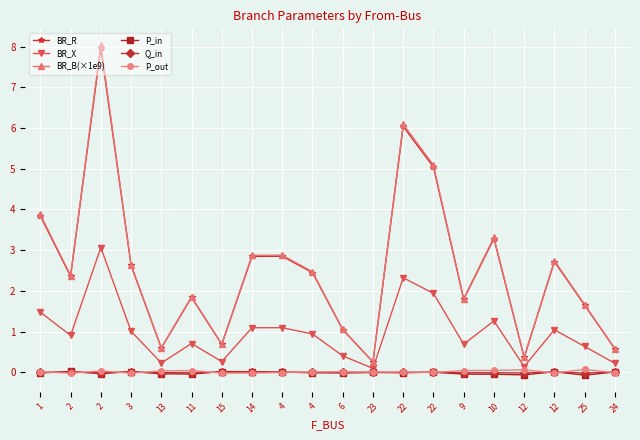

Reading right to left, what are all the values shown in this chart?

BR_R: 0.6	1.7	2.7	0.4	3.3	1.8	5.0	6.0	0.3	1.0	2.4	2.9	2.8	0.7	1.8	0.6	2.6	8.0	2.4	3.8
BR_X: 0.2	0.6	1.0	0.1	1.3	0.7	1.9	2.3	0.1	0.4	0.9	1.1	1.1	0.3	0.7	0.2	1.0	3.1	0.9	1.5
BR_B(×1e9): 0.6	1.7	2.7	0.4	3.3	1.8	5.1	6.1	0.3	1.1	2.5	2.9	2.9	0.7	1.9	0.6	2.6	8.0	2.4	3.9
P_in: 0.0	-0.1	0.0	-0.1	-0.0	-0.0	0.0	-0.0	-0.0	-0.0	-0.0	0.0	0.0	0.0	-0.0	-0.0	0.0	-0.0	0.0	-0.0
Q_in: 0.0	-0.0	0.0	-0.0	-0.0	-0.0	0.0	-0.0	-0.0	-0.0	-0.0	0.0	0.0	0.0	-0.0	-0.0	0.0	-0.0	0.0	-0.0
P_out: -0.0	0.1	-0.0	0.1	0.0	0.0	-0.0	0.0	0.0	0.0	0.0	-0.0	-0.0	-0.0	0.0	0.0	-0.0	0.0	-0.0	0.0